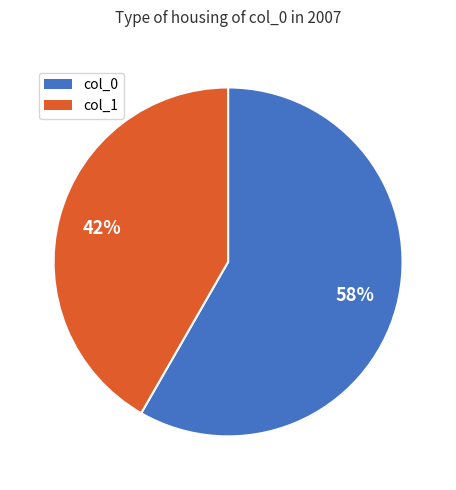

Does any single category account for the majority?

Yes